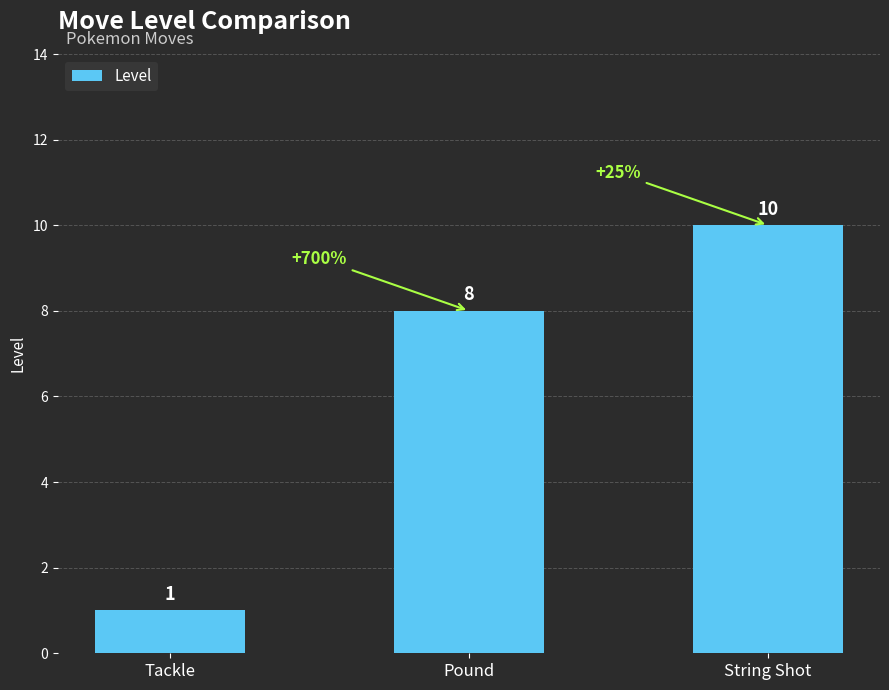

What is the minimum value shown in the chart?

1